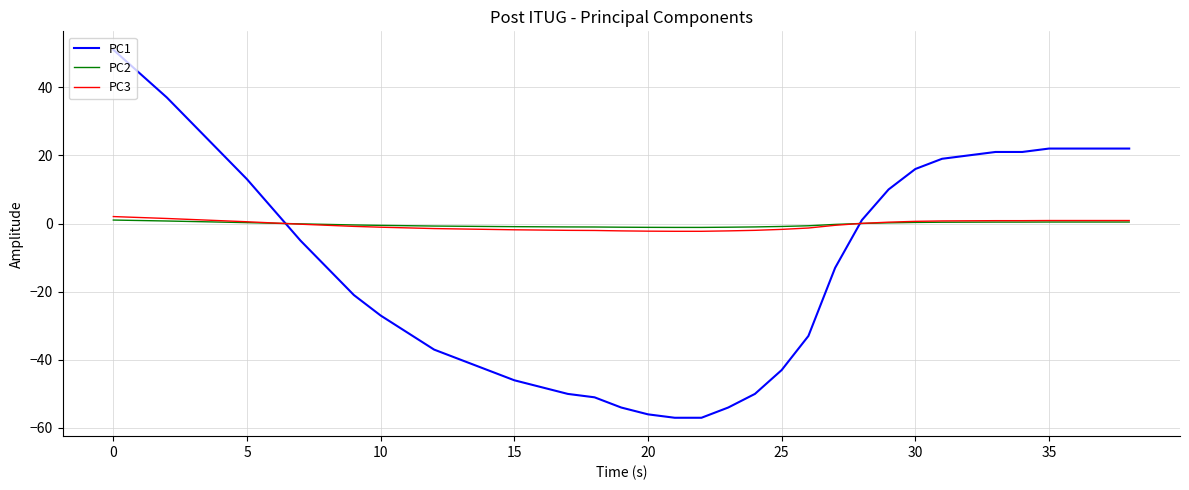

What is the minimum value for PC3?

-2.3